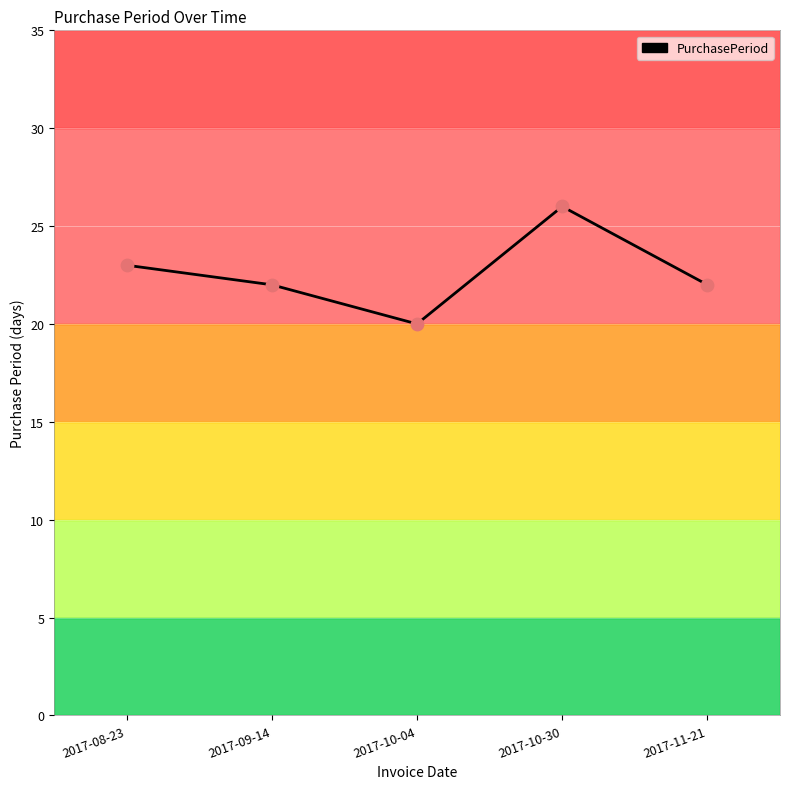

What is the change in value from 2017-08-23 to 2017-09-14?

-1